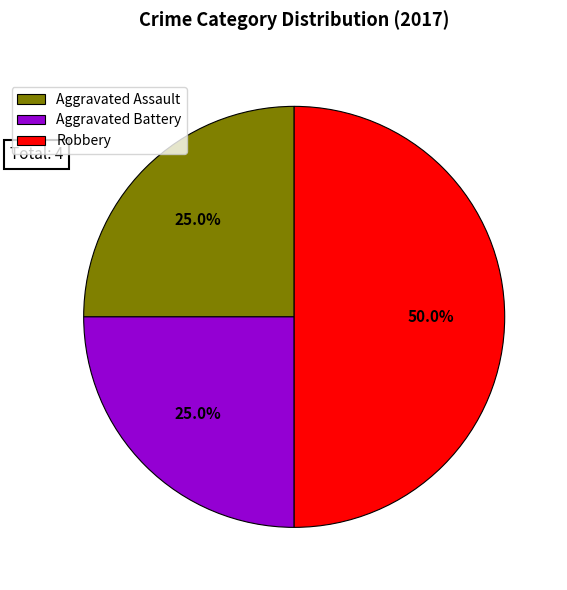

What is the ratio of the value at Aggravated Assault to the value at Aggravated Battery?

1.0